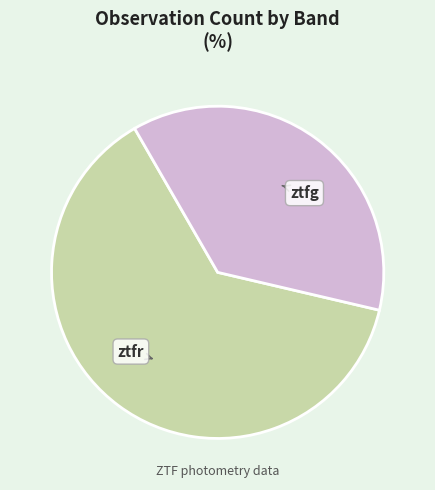

Between ztfg and ztfr, which is larger?

ztfr